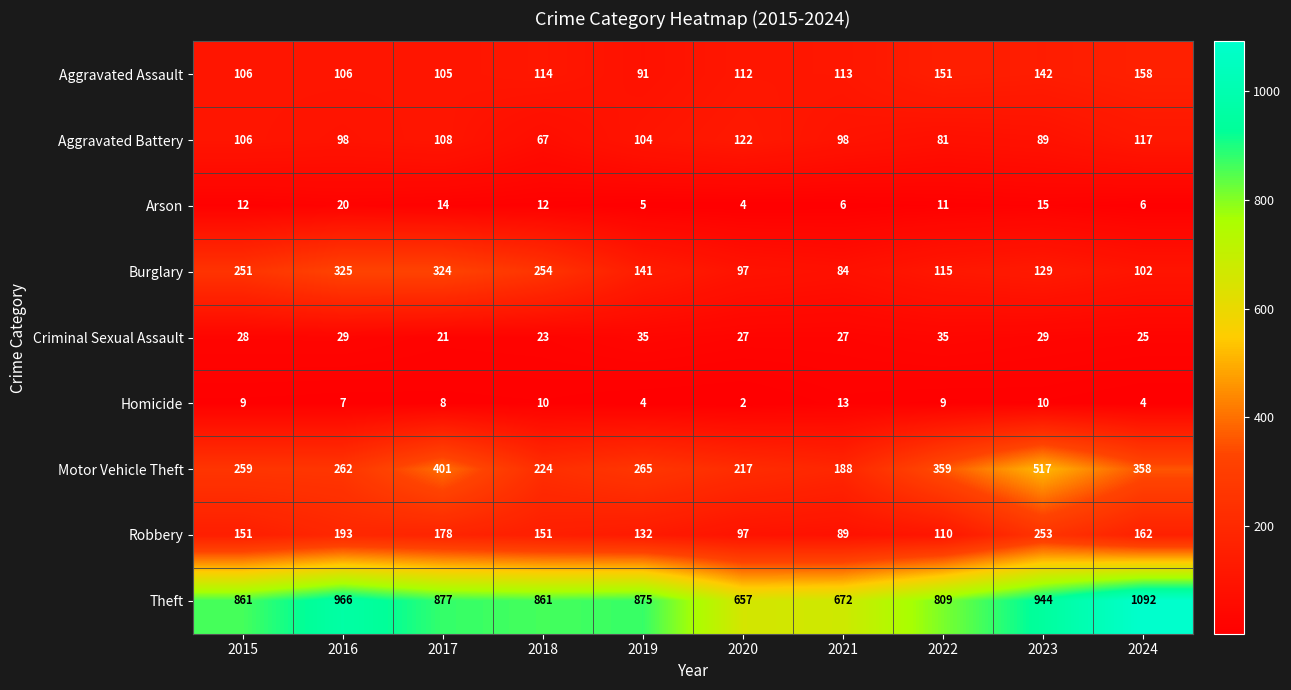

Rank the series by their maximum value, from lowest to highest.

Homicide, Arson, Criminal Sexual Assault, Aggravated Battery, Aggravated Assault, Robbery, Burglary, Motor Vehicle Theft, Theft